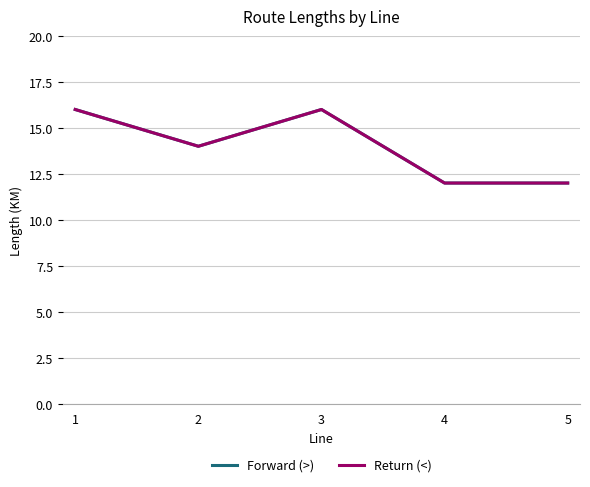

Count the Forward (>) values in the range 12 to 16.

5